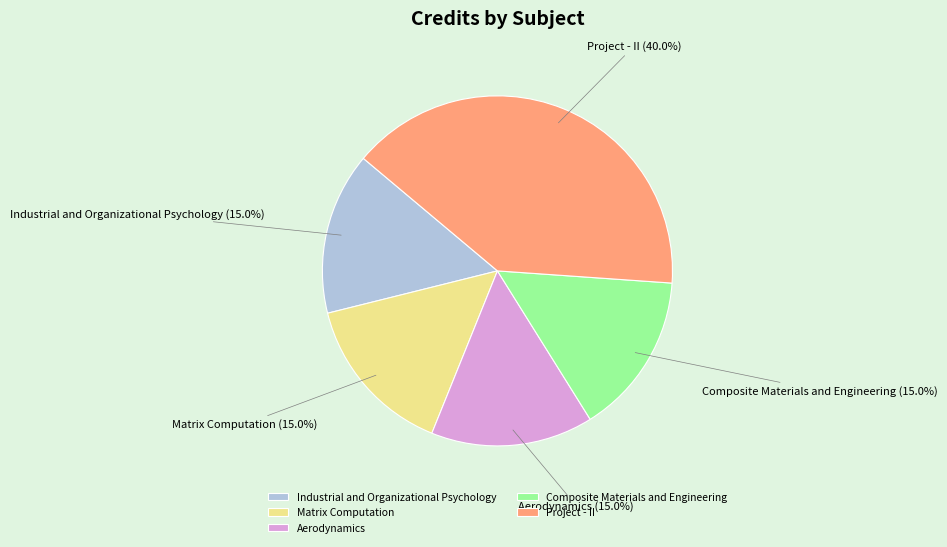

Which slice is the largest?

Project - II